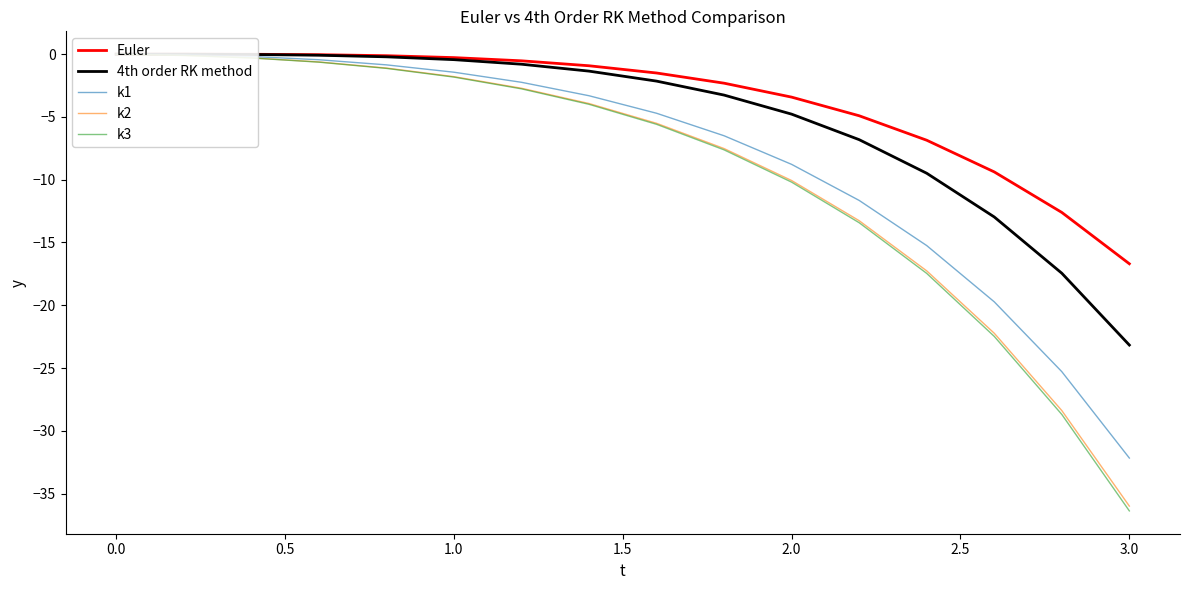

At 1.5, list the series in order from largest to smallest.

Euler, 4th order RK method, k1, k2, k3